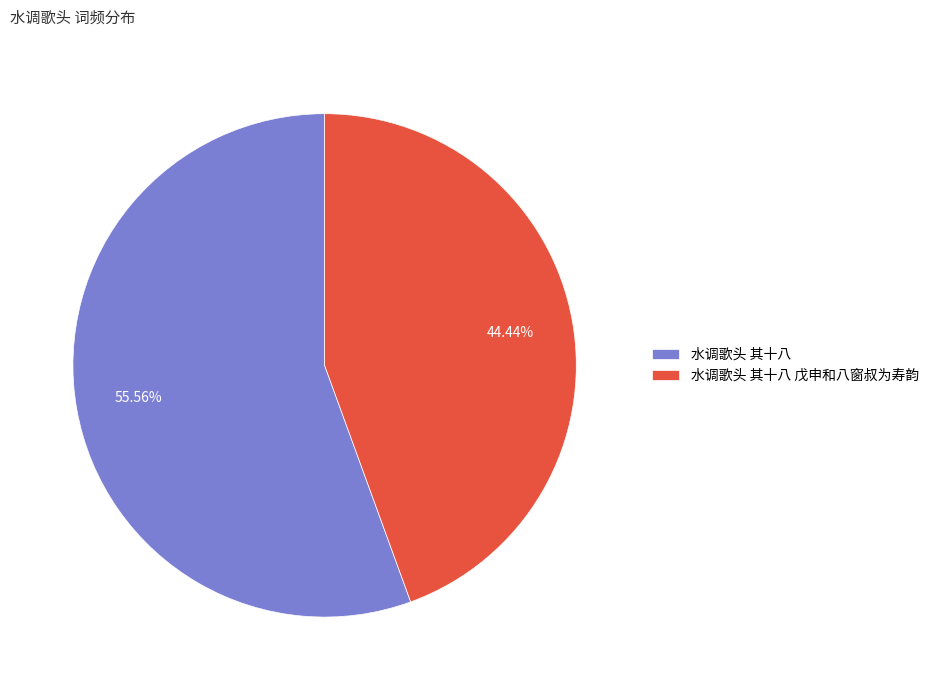

Between 水调歌头 其十八 and 水调歌头 其十八 戊申和八窗叔为寿韵, which is larger?

水调歌头 其十八